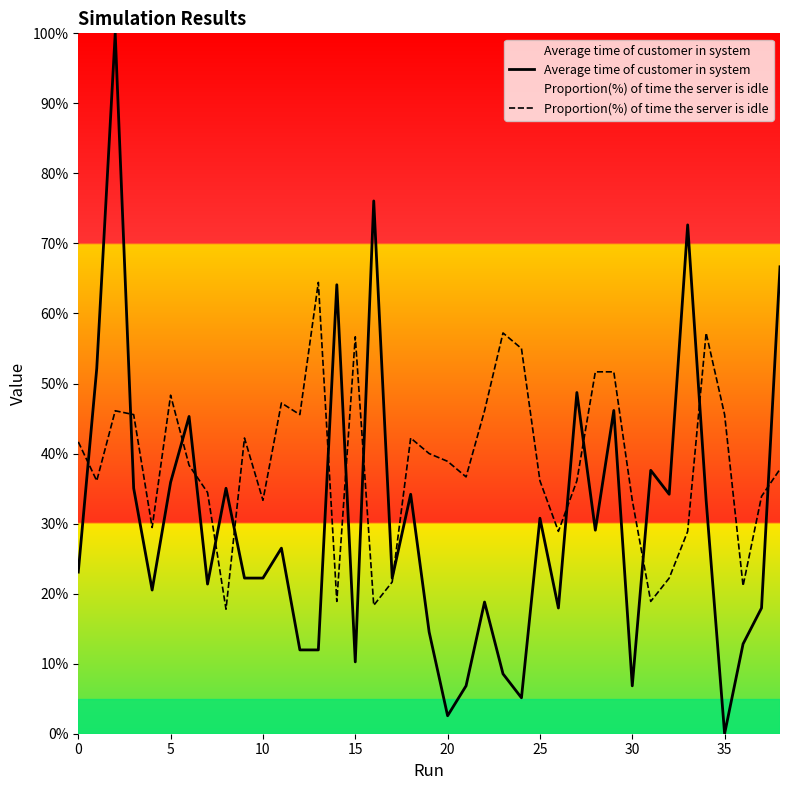

True or false: Proportion(%) of time the server is idle has a value of 0.3 at 33.

True